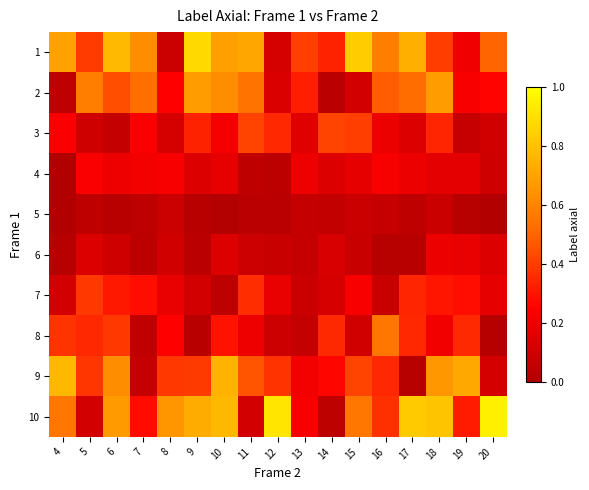

Between 18 and 15, which is larger?

15